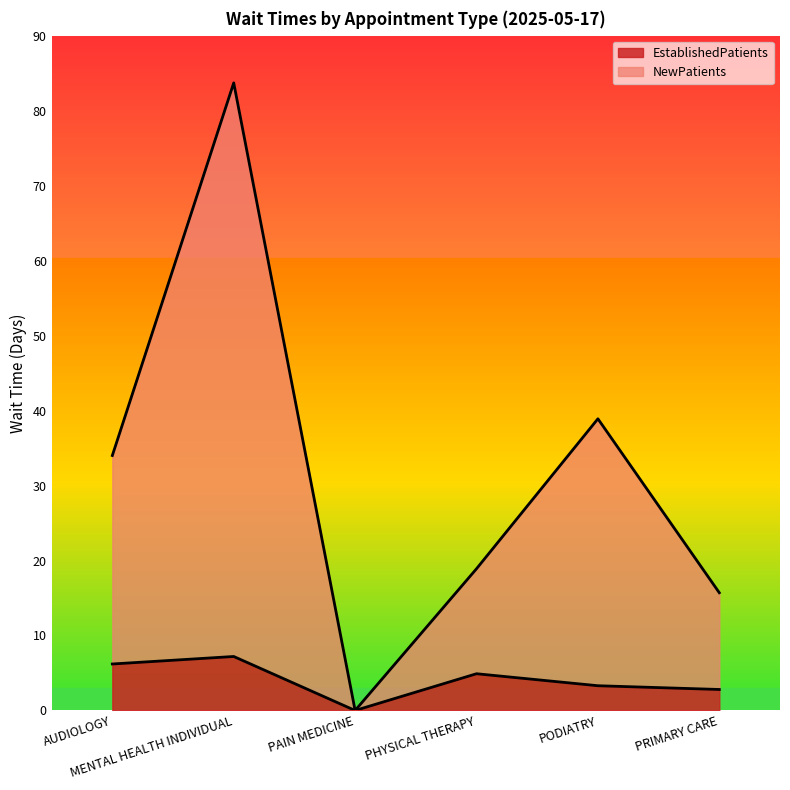

What is the maximum value for EstablishedPatients?

7.2